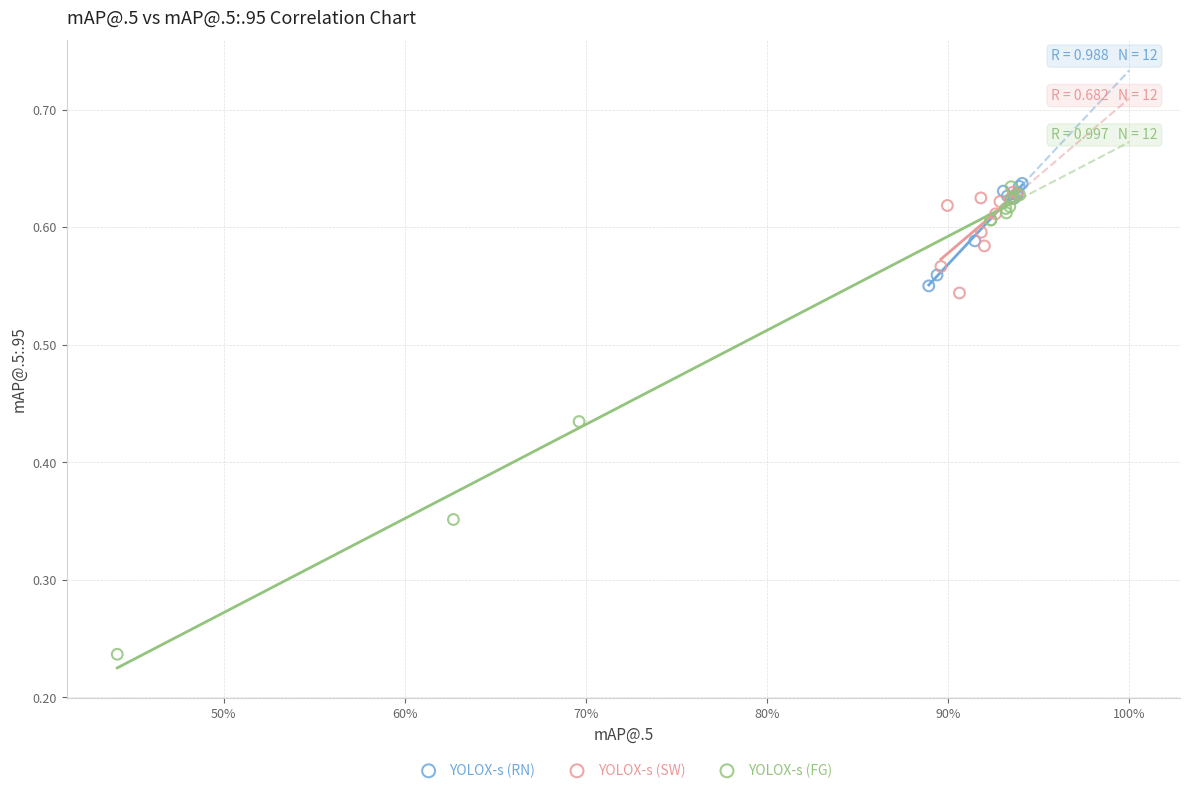

Which series has the widest spread of Y values?

YOLOX-s (FG)